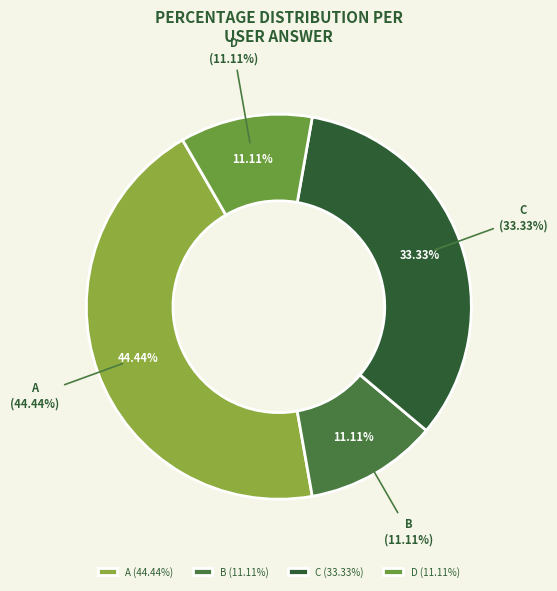

Which category has the biggest portion of the pie?

a